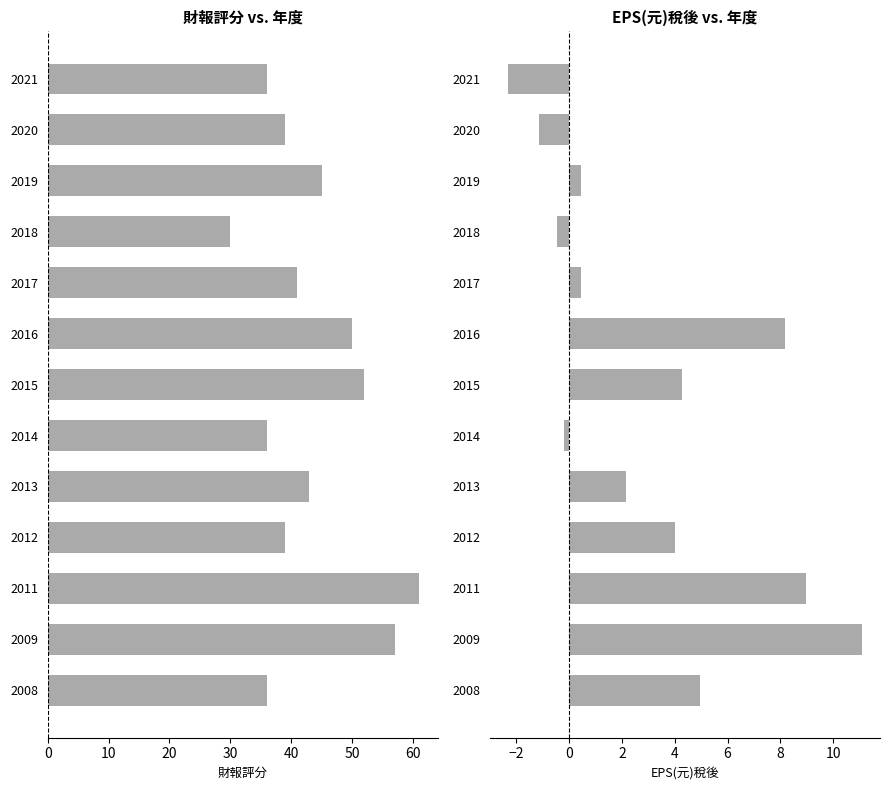

How many data points in 財報評分 are above 41?

6